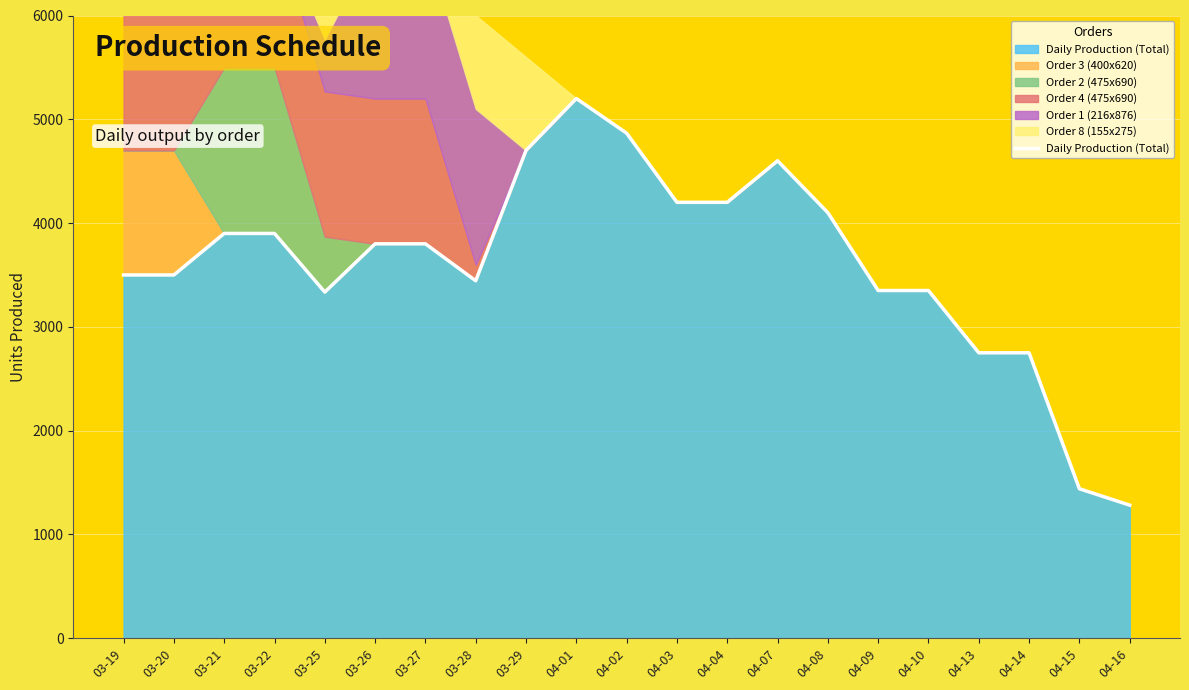

What is the difference between the values at 04-04 and 03-27?

400